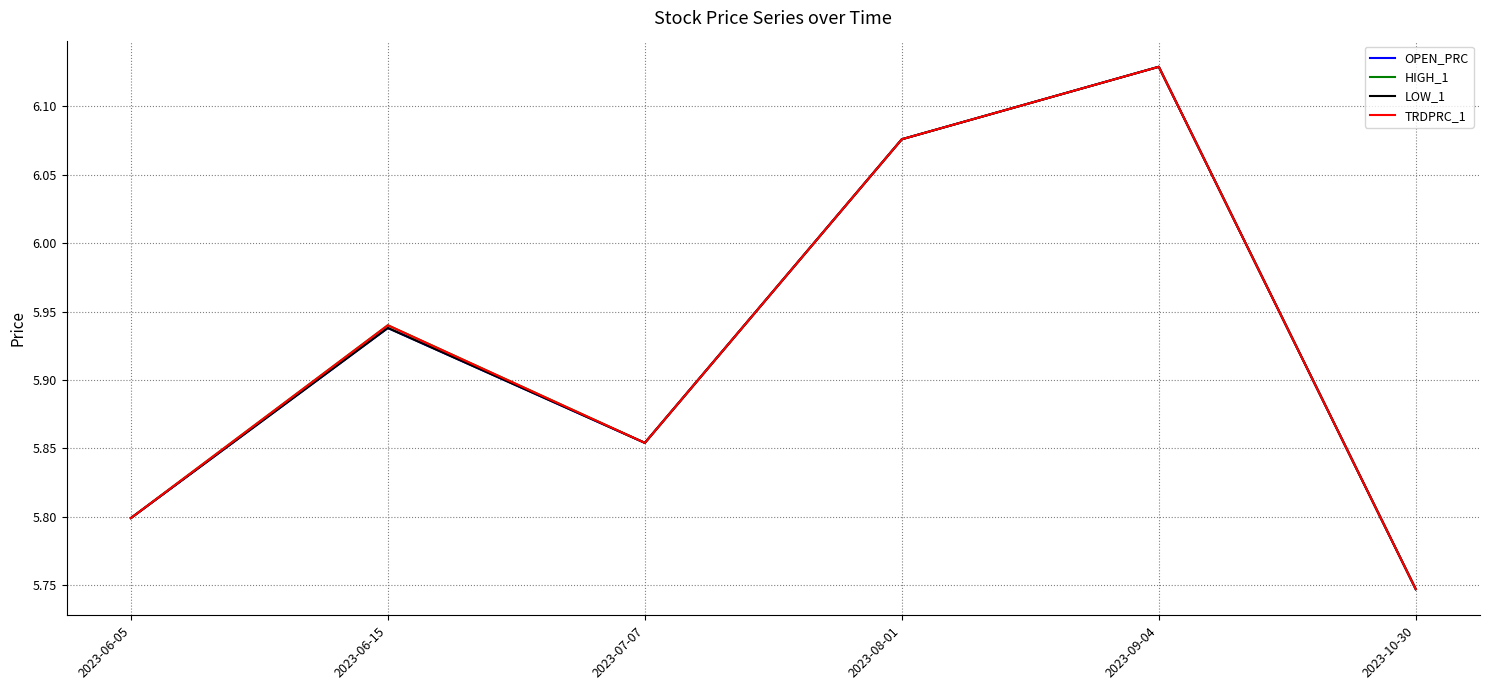

List the labels in order of TRDPRC_1 value, smallest first.

2023-10-30, 2023-06-05, 2023-07-07, 2023-06-15, 2023-08-01, 2023-09-04